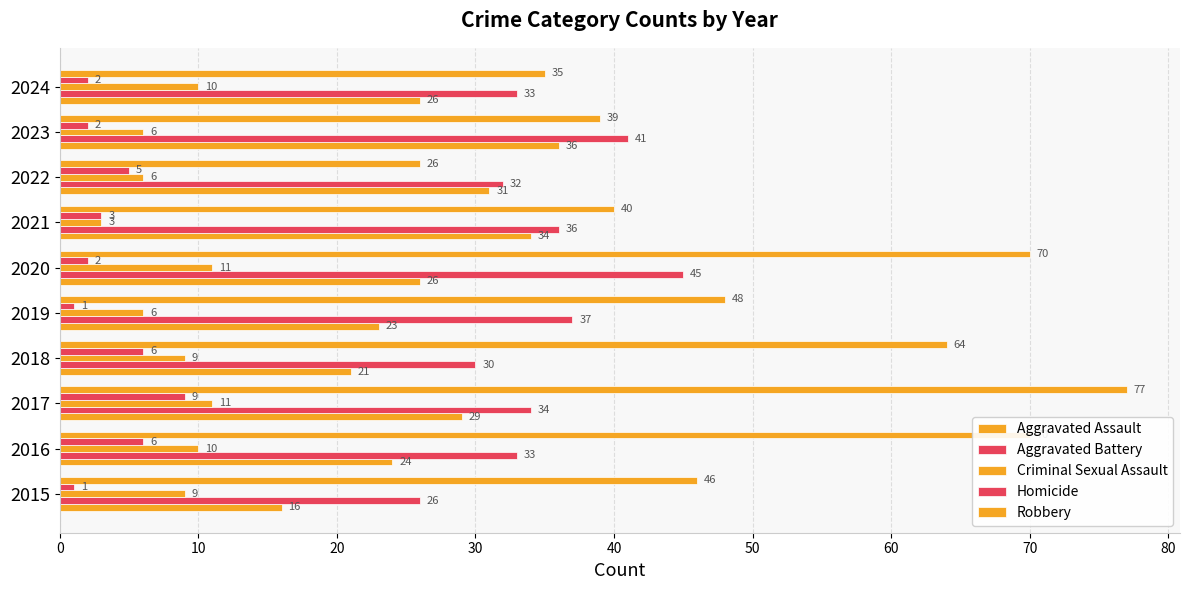

How many distinct data groups are displayed?

5